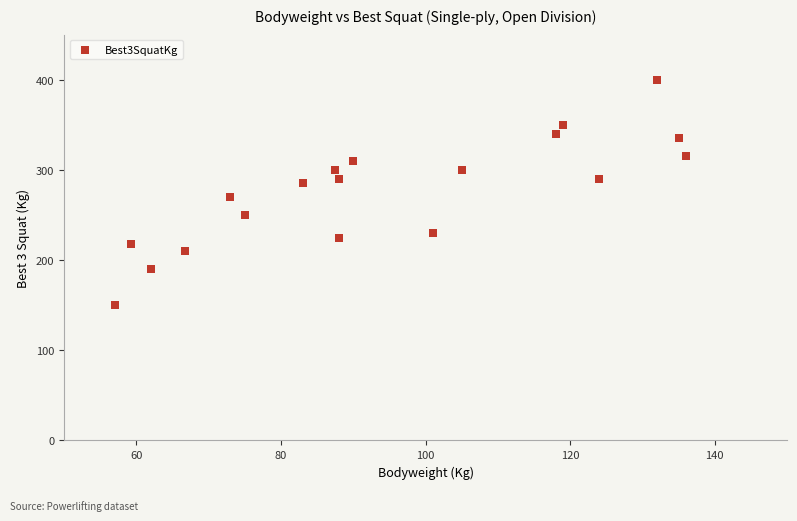

What Y value in the scatter plot is closest to 275?

270.0